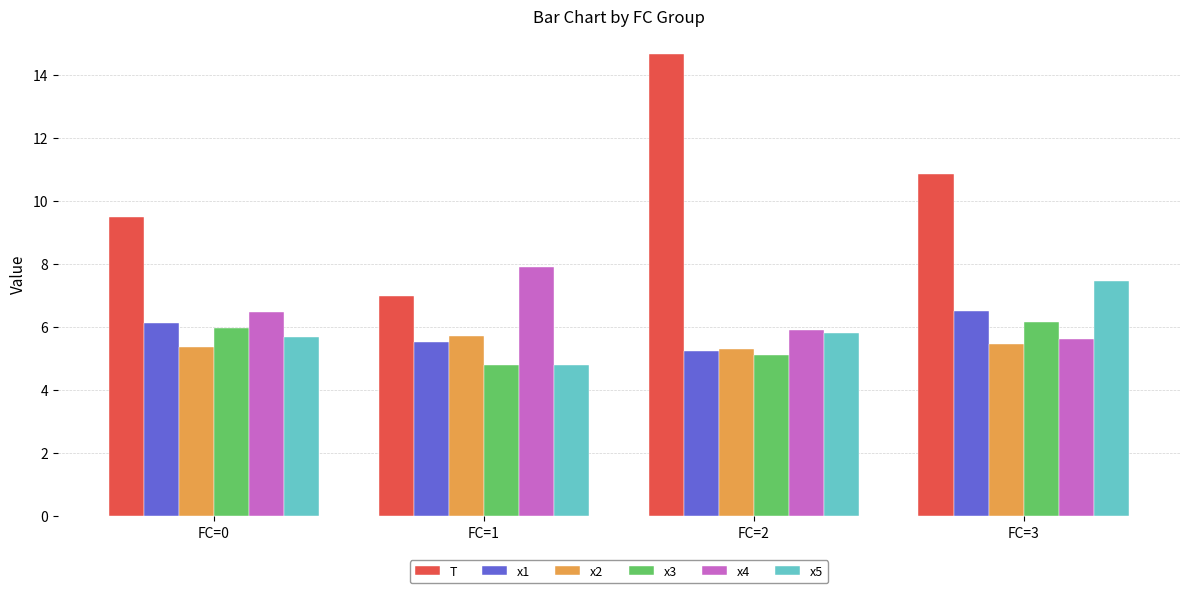

What is the sum of all x4 values?

25.9